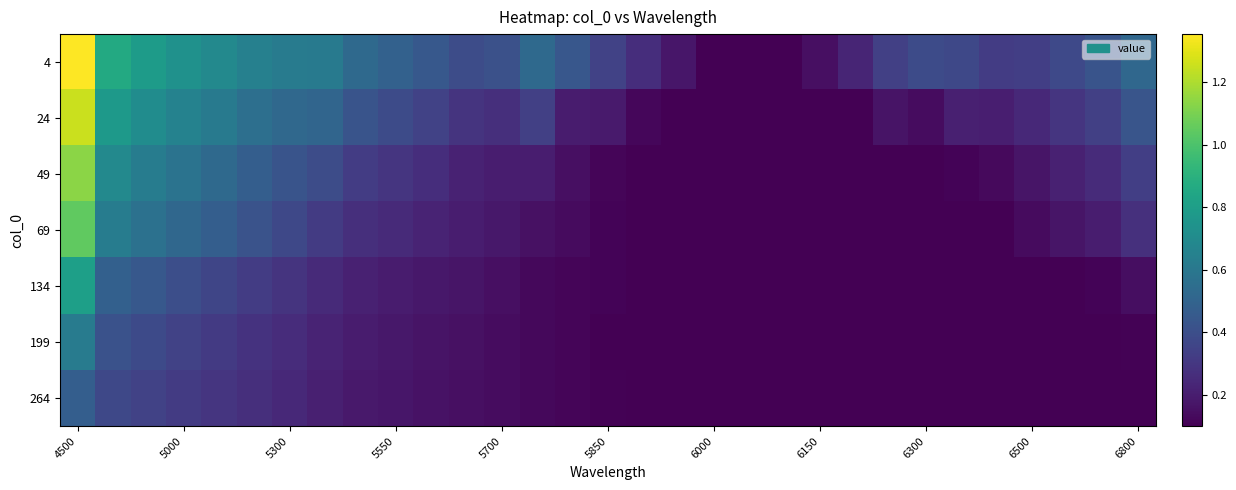

Which series has the largest range (max minus min)?

4